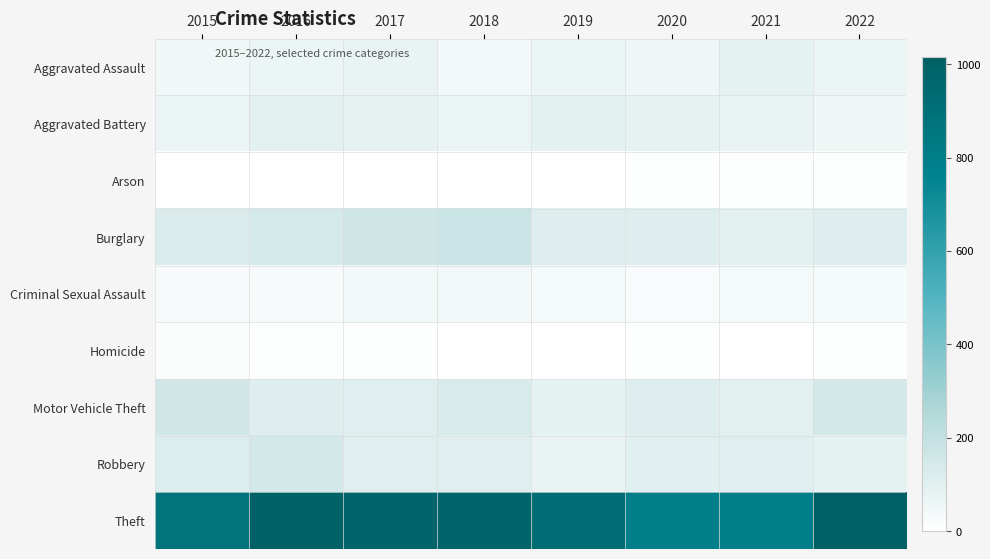

Which category has the highest value across all series?

2022